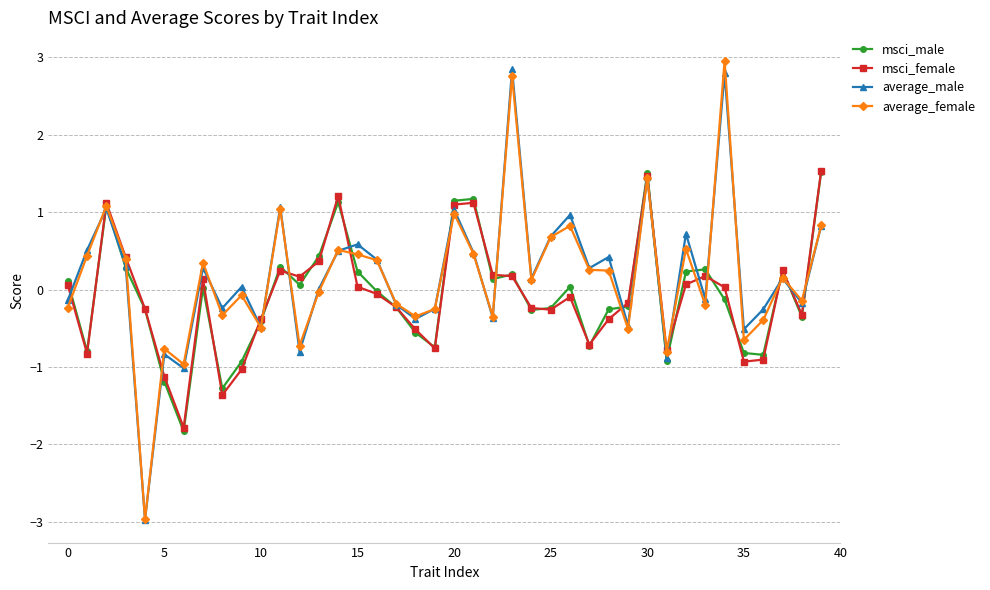

True or false: average_female has more than 0 points higher than both neighbors.

True